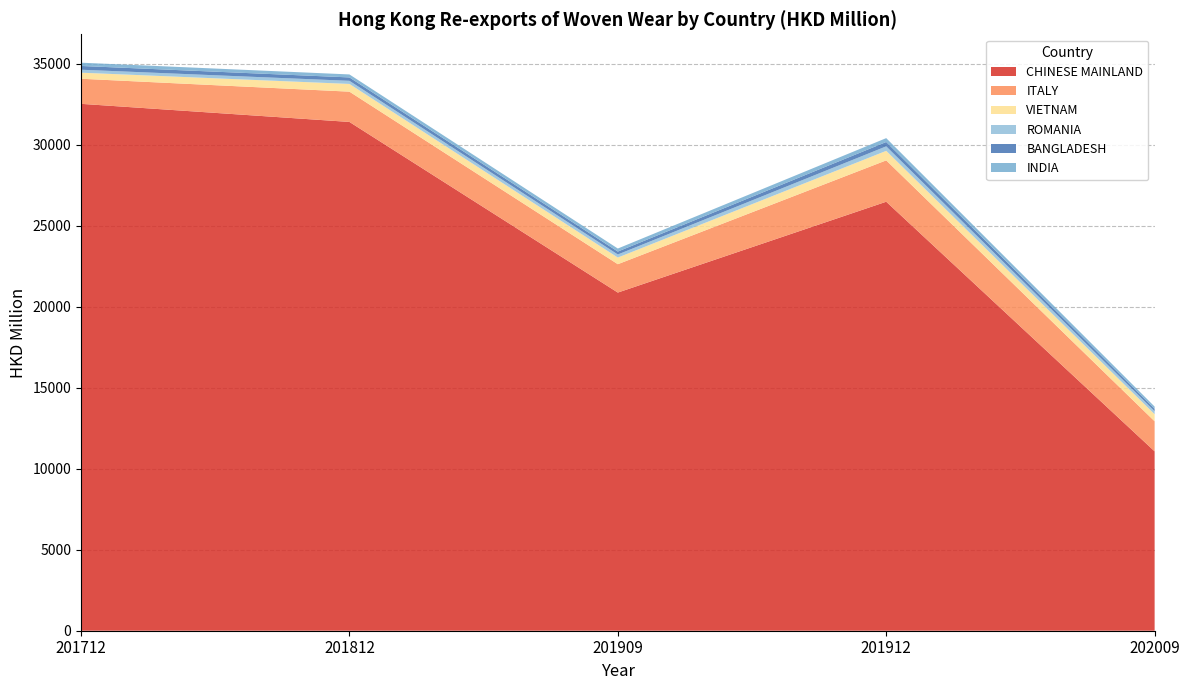

Reading right to left, transcribe all the data shown in this chart.

CHINESE MAINLAND: 202009=11073.2	201912=26482.0	201909=20874.4	201812=31407.4	201712=32524.9
ITALY: 202009=1855.2	201912=2552.8	201909=1750.9	201812=1868.9	201712=1548.3
VIETNAM: 202009=436.6	201912=587.1	201909=410.5	201812=477.1	201712=374.4
ROMANIA: 202009=186.2	201912=278.1	201909=189.3	201812=191.6	201712=182.9
BANGLADESH: 202009=142.6	201912=269.1	201909=180.7	201812=210.5	201712=232.5
INDIA: 202009=141.2	201912=238.6	201909=187.3	201812=184.3	201712=201.5